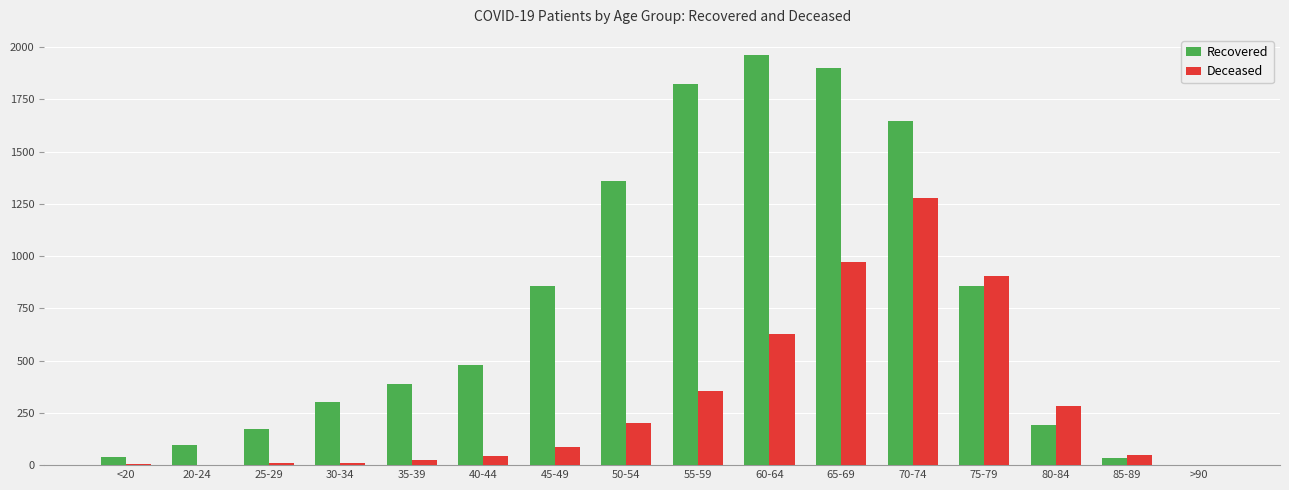

Are the bars horizontal?

No